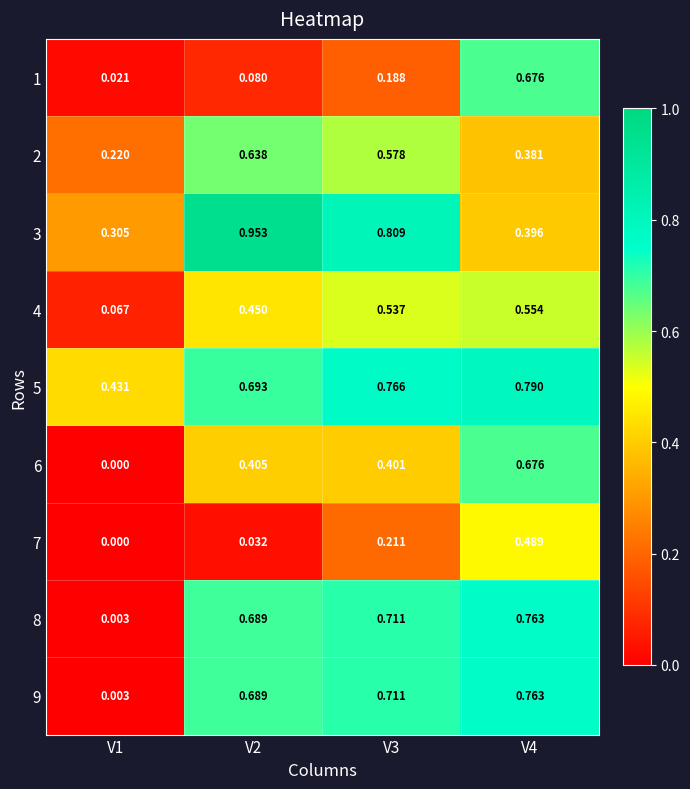

Is the value of 8 at V2 greater than the value of 6 at V4?

Yes